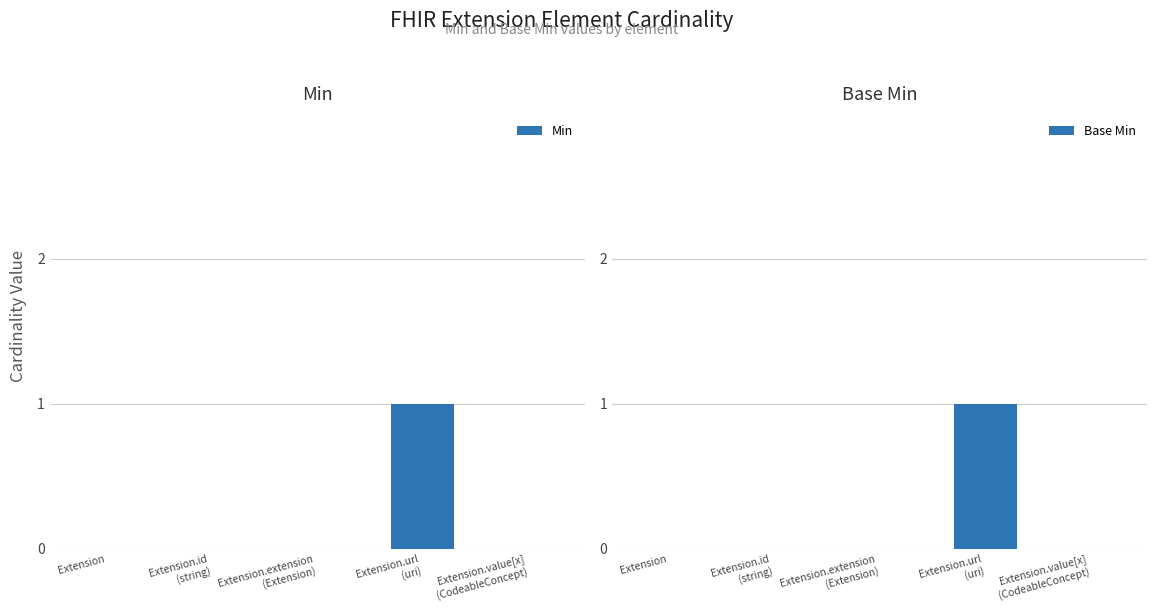

Between Extension.id
(string) and Extension.url
(uri), which series saw the biggest shift?

Min